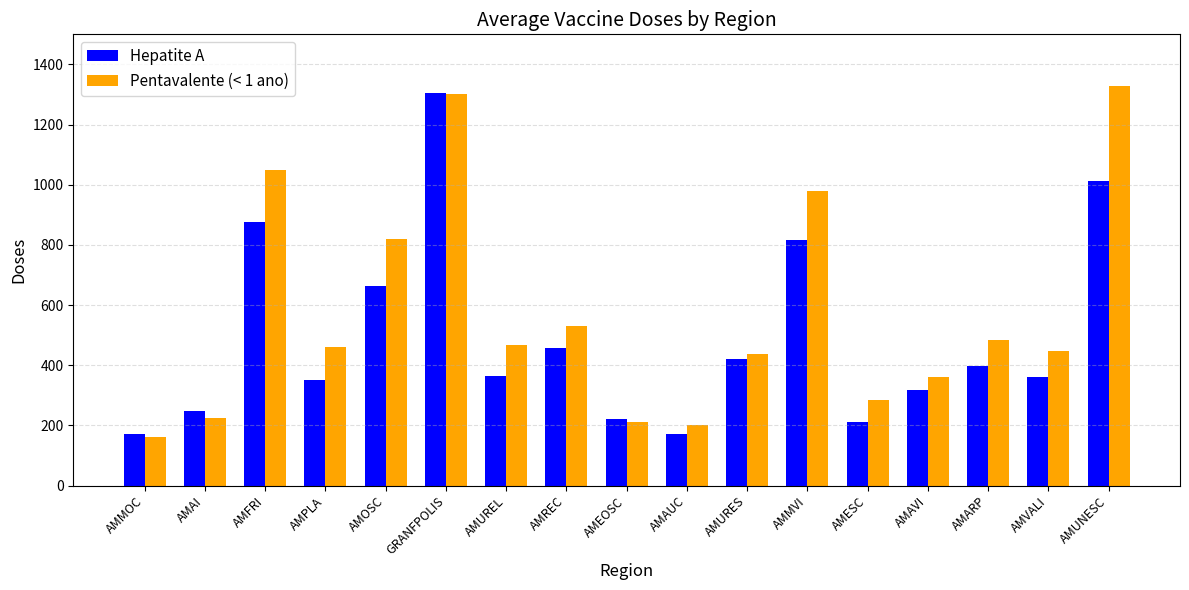

What are all the series names shown in the legend?

Hepatite A, Pentavalente (< 1 ano)